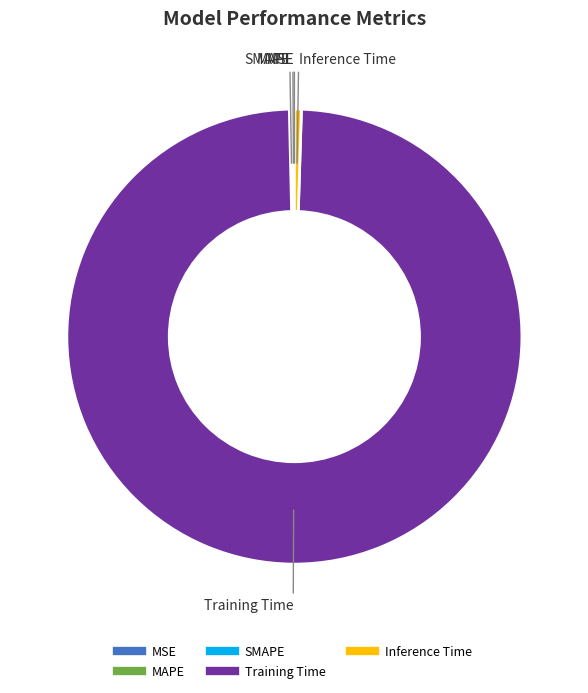

Which slice is the largest?

Training Time